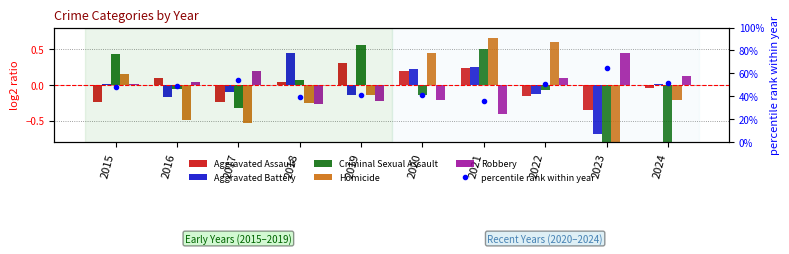

Which label corresponds to the smallest value in the chart?

2023